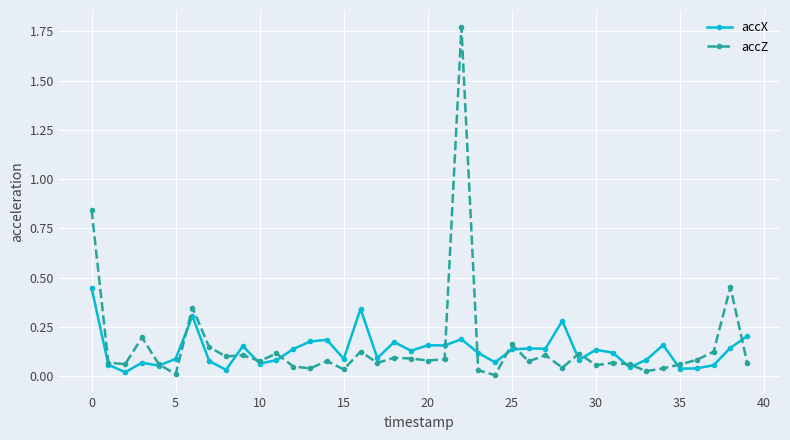

True or false: accX has more than 1 points higher than both neighbors.

True